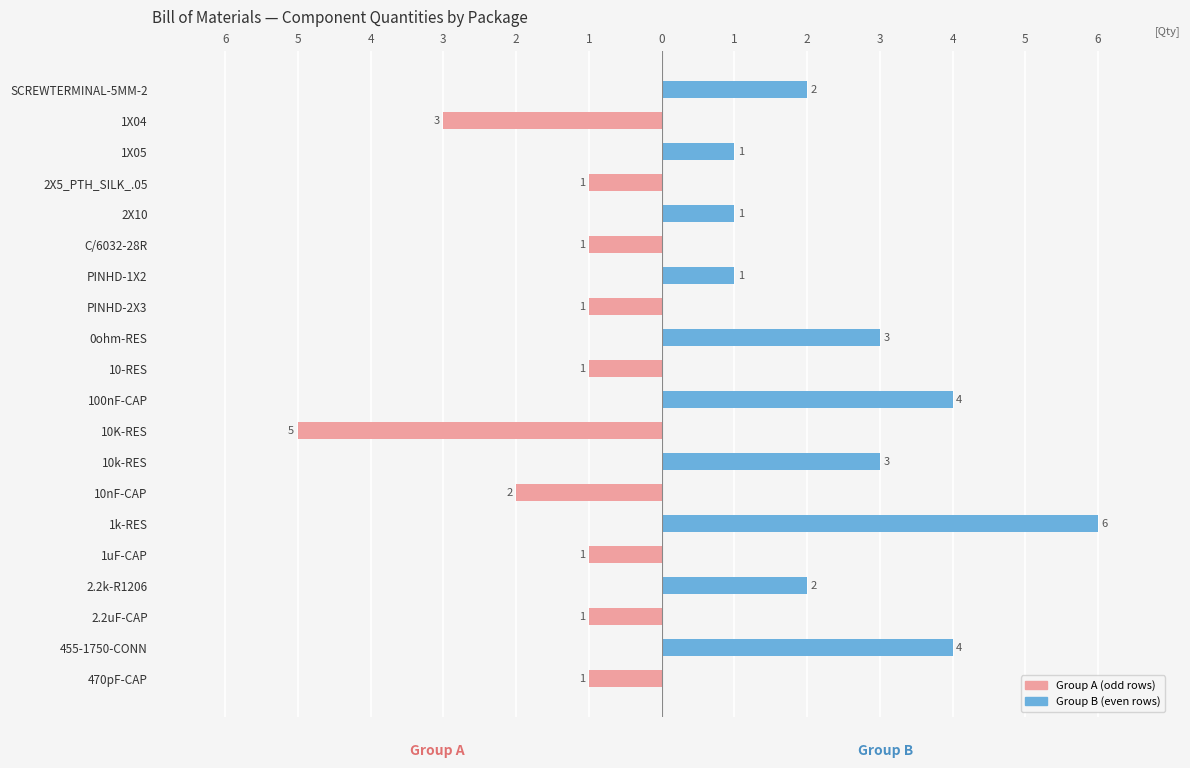

What is the difference between the Group A (odd rows) values at 10K-RES and C/6032-28R?

4